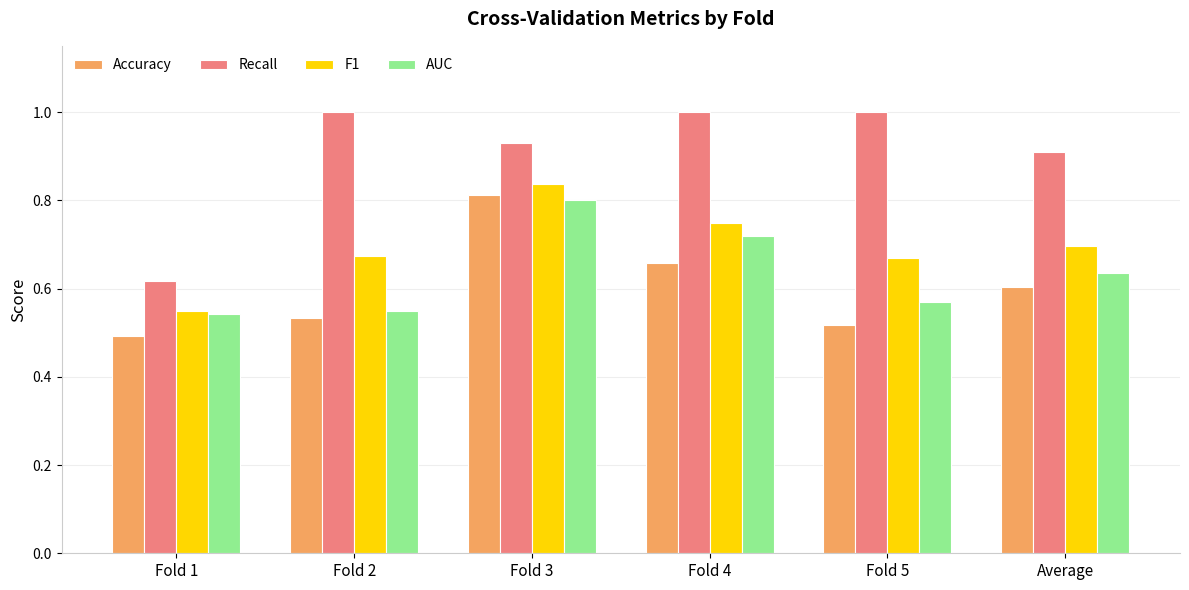

What is the sum of the Recall values at Fold 5 and Average?

1.9